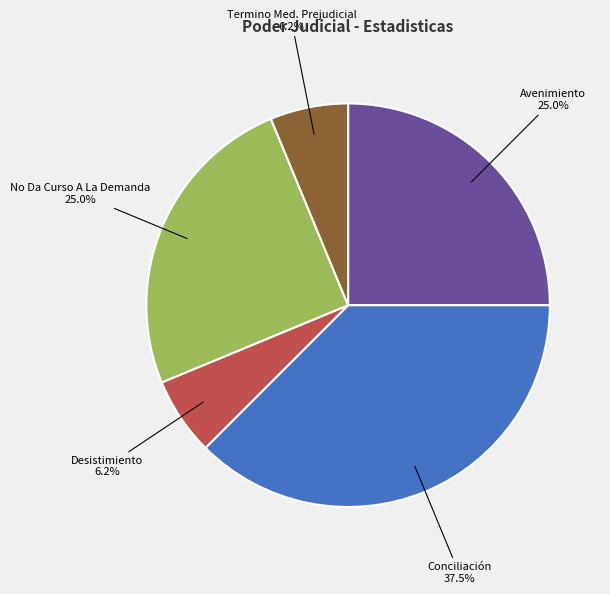

Does Conciliación account for over 50% of the chart?

No